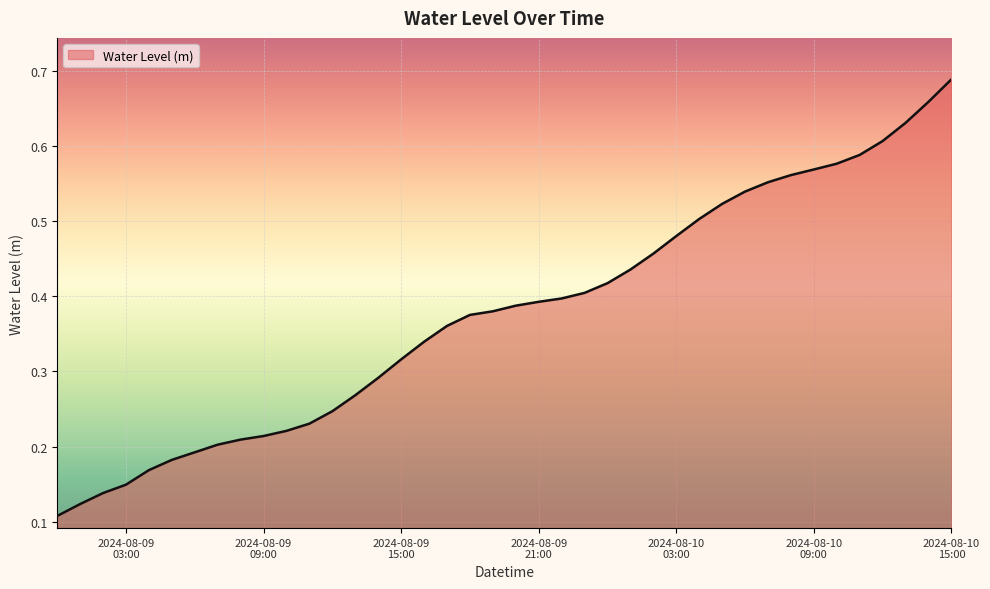

What is the greatest value displayed?

0.7